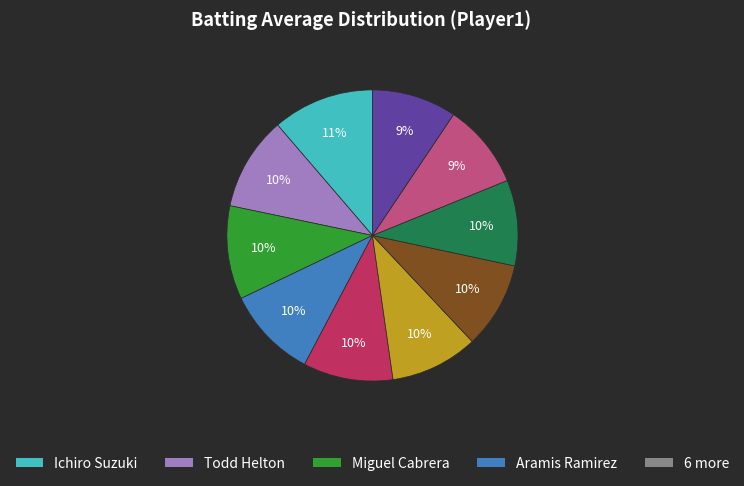

To the nearest percent, what is the difference between the largest and smallest slice percentages?

2%